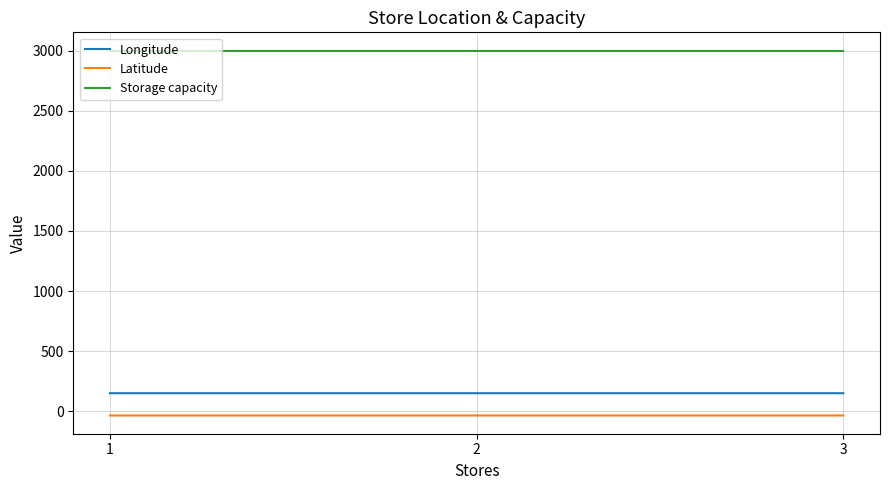

What is the maximum value shown in the chart?

3000.0